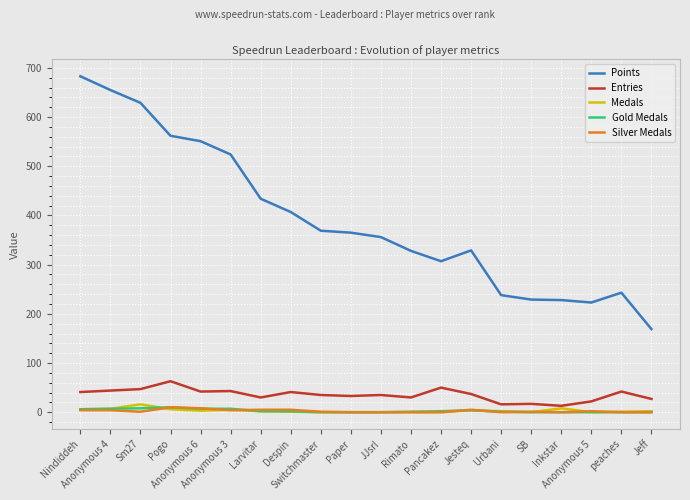

True or false: Medals and Points intersect in this chart.

False